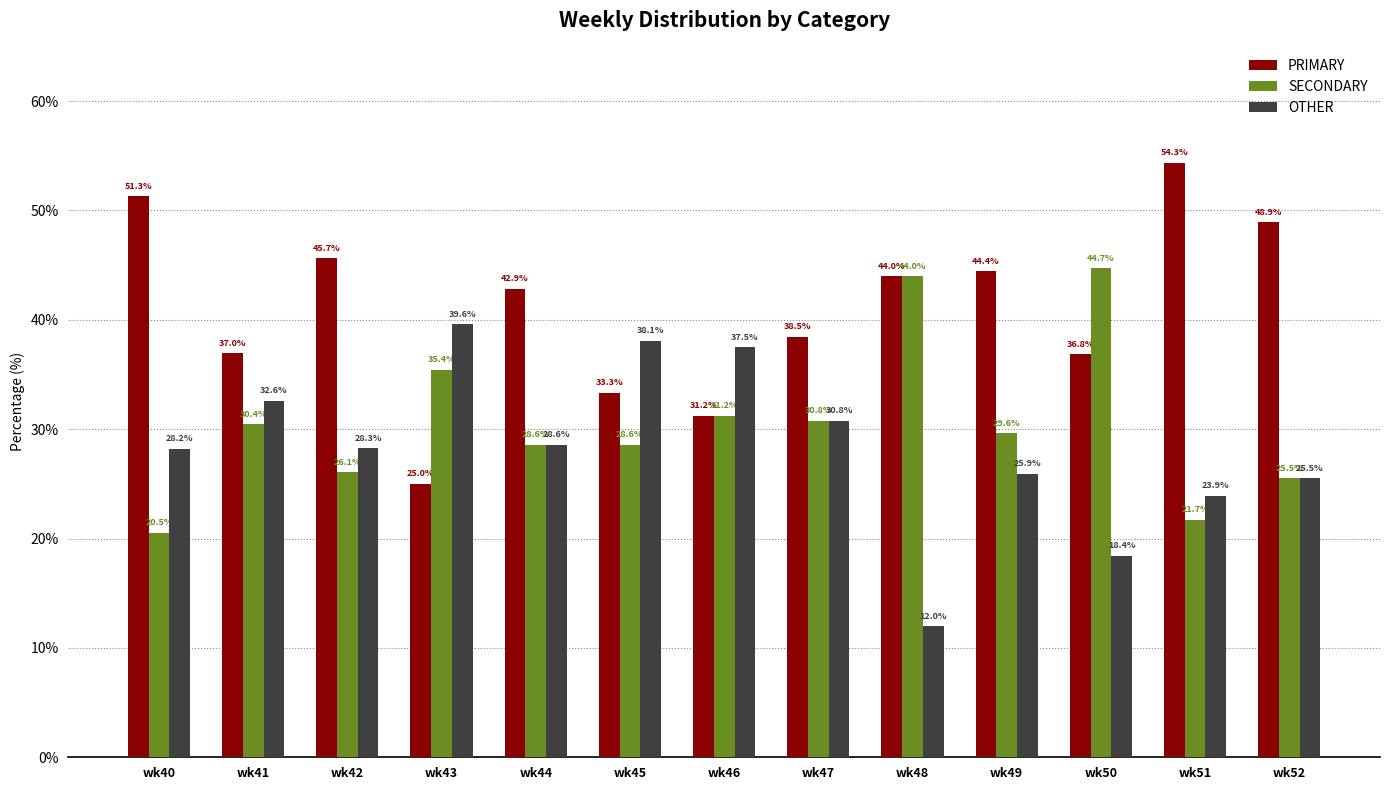

Which series has the largest range (max minus min)?

PRIMARY